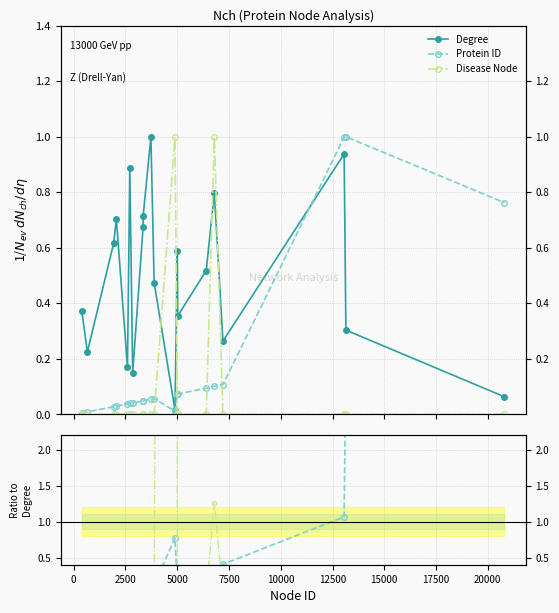

The Degree series shows 0.1 at 19. True or false?

False